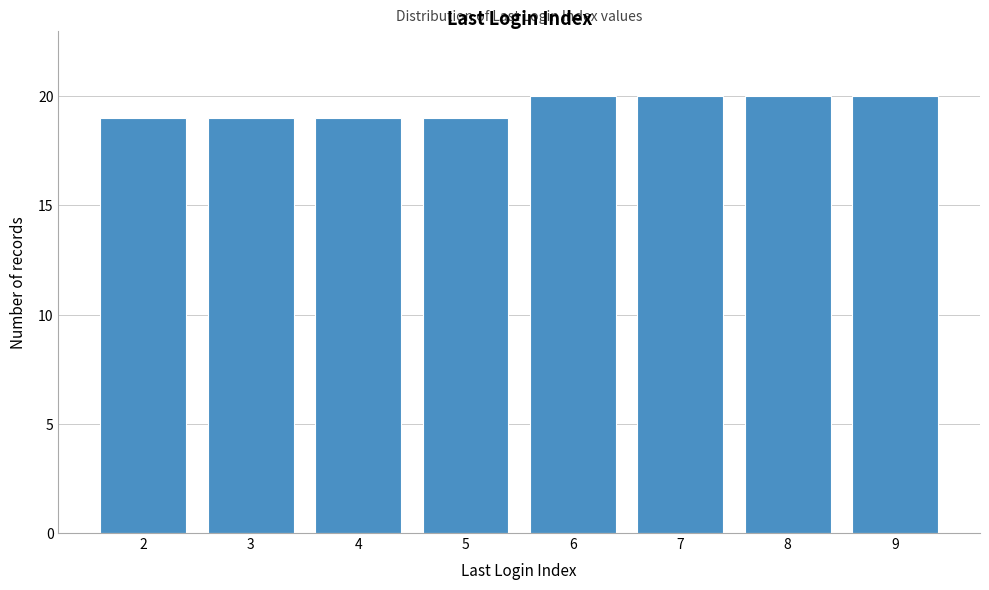

Reading right to left, what are all the values shown in this chart?

20	20	20	20	19	19	19	19